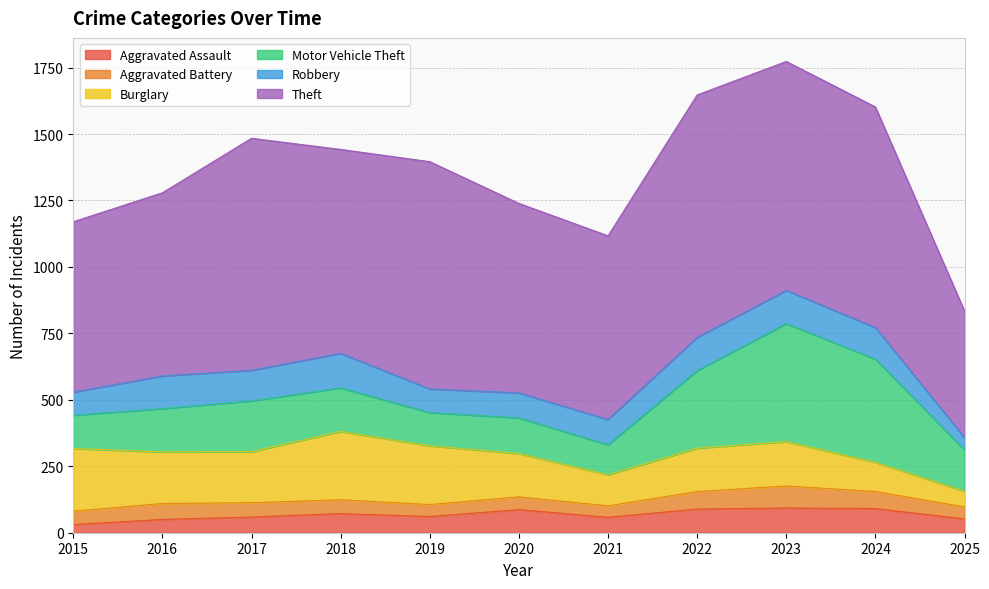

How many lines are shown in the chart?

6